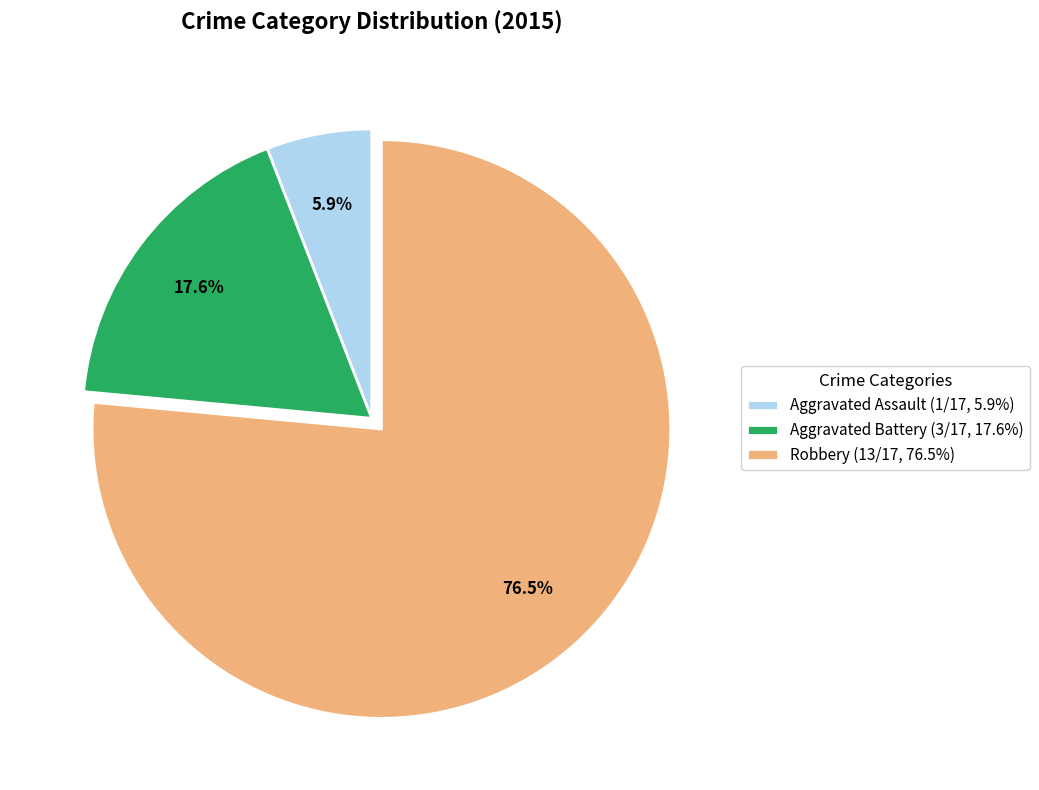

Between Robbery (13/17, 76.5%) and Aggravated Assault (1/17, 5.9%), which is larger?

Robbery (13/17, 76.5%)